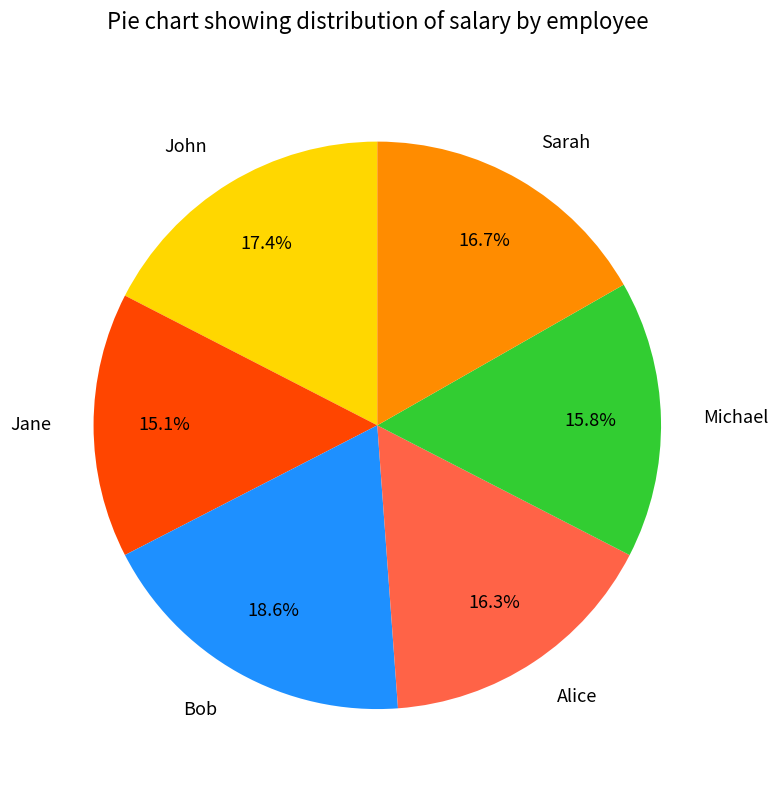

How much of the chart is everything except Alice?

83.7%